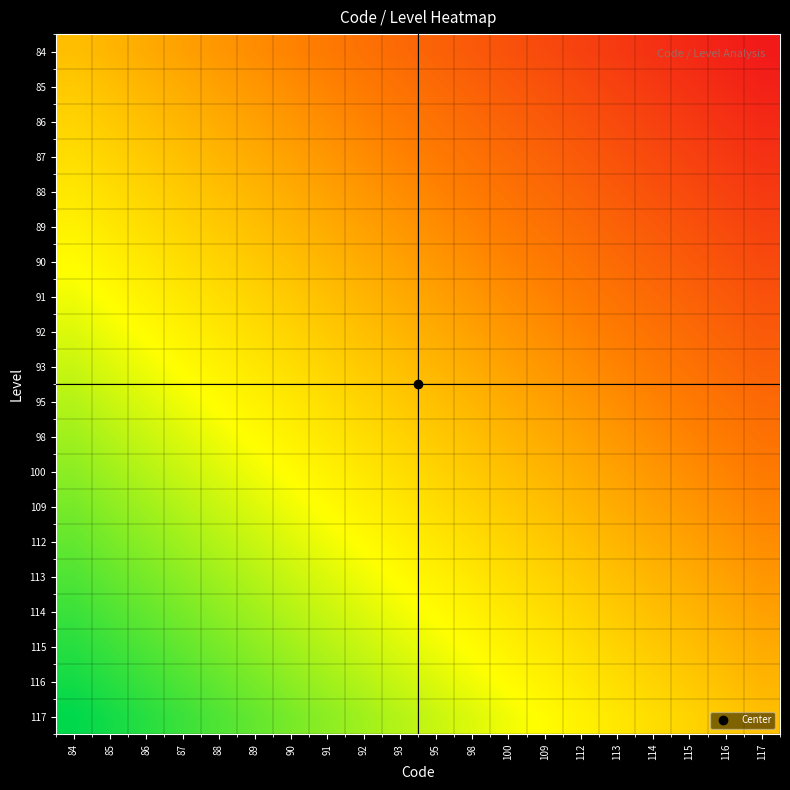

Count the number of categories in the chart.

20